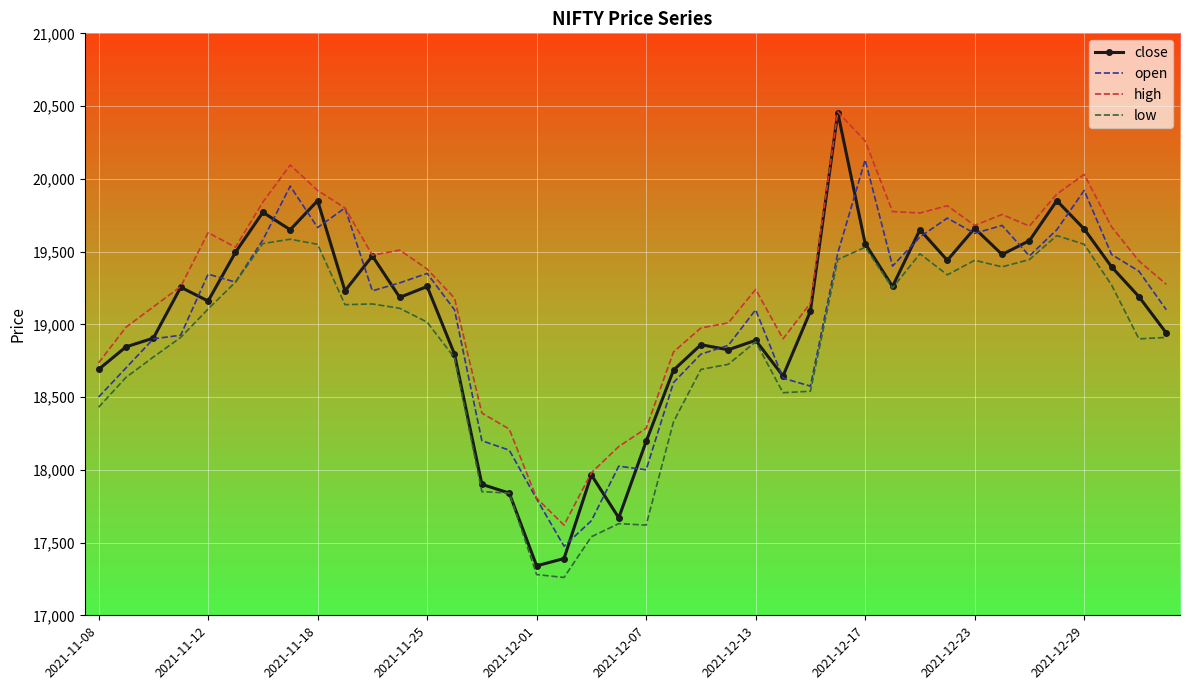

True or false: high has more than 0 interior local peaks.

True